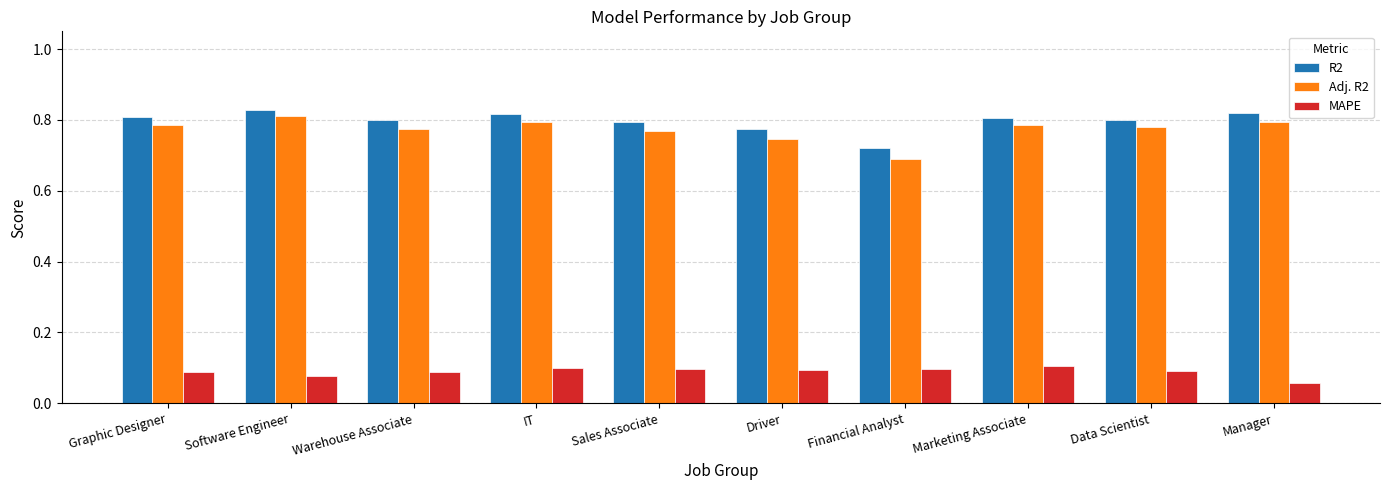

Is the value of Adj. R2 at Warehouse Associate greater than the value of R2 at Marketing Associate?

No